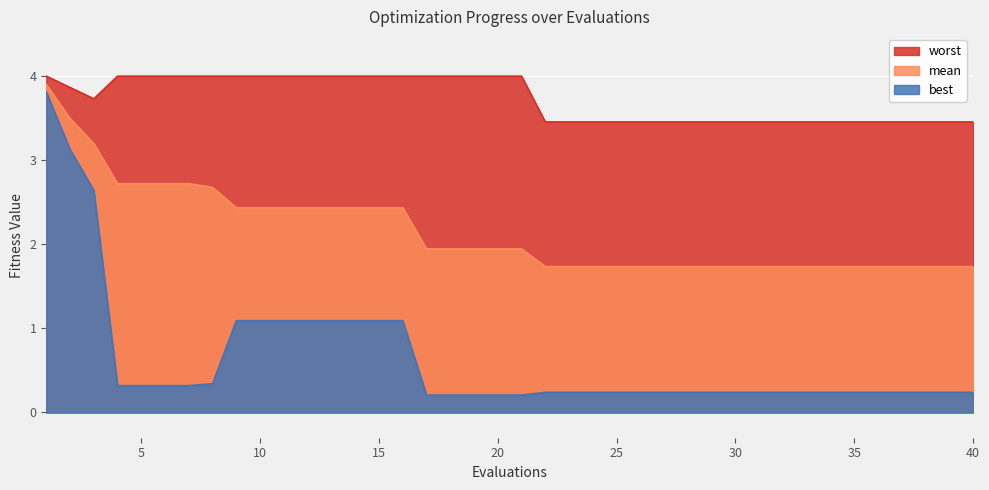

Which category has the lowest value in the mean series?

22